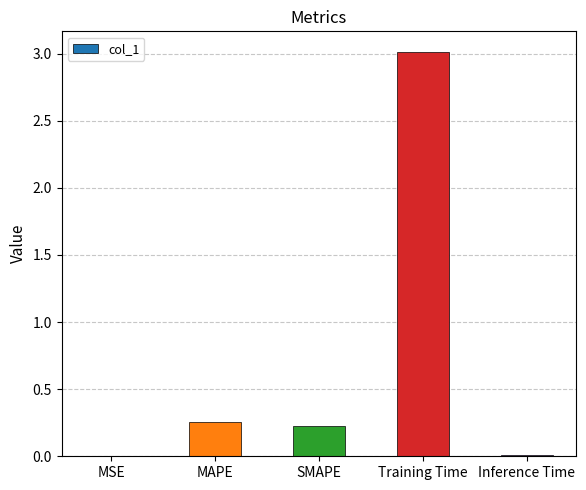

Count the number of data series in this chart.

1